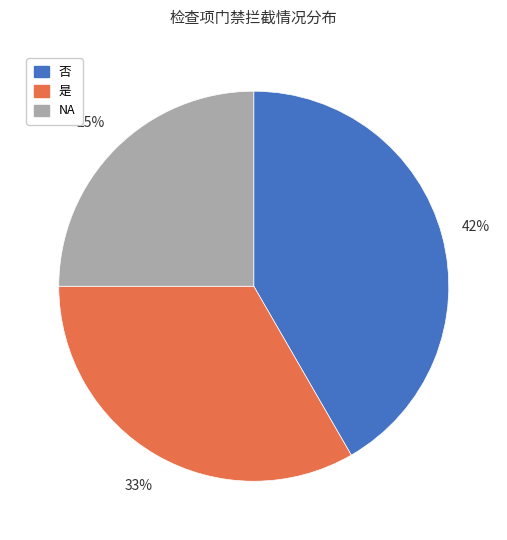

Do 是 and 否 together represent more than half of the pie?

Yes